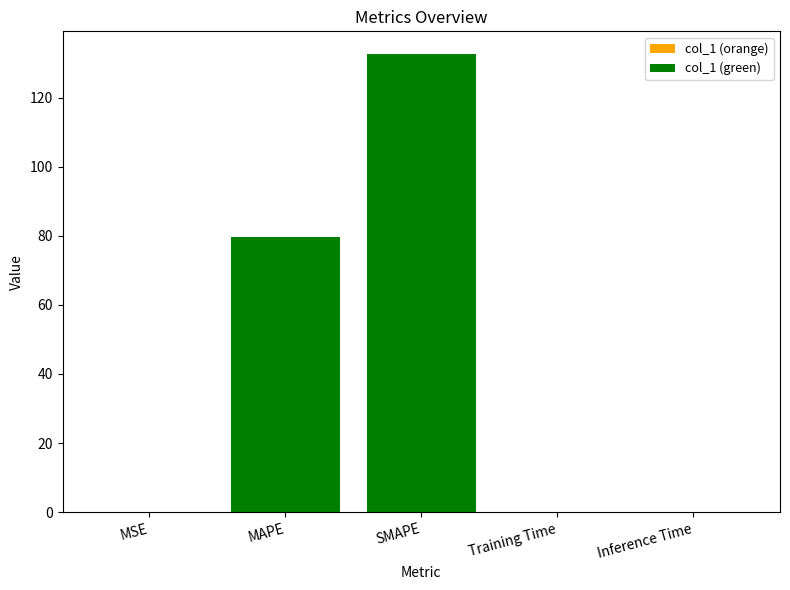

Is it true that the value at MSE is 0.0?

False